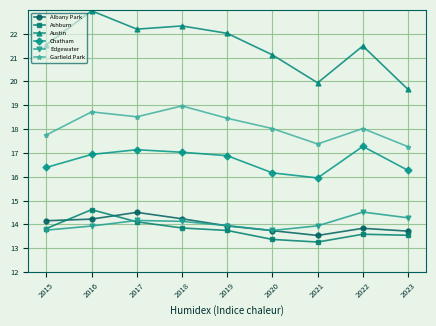

Does the chart display data point markers on the line(s)?

Yes